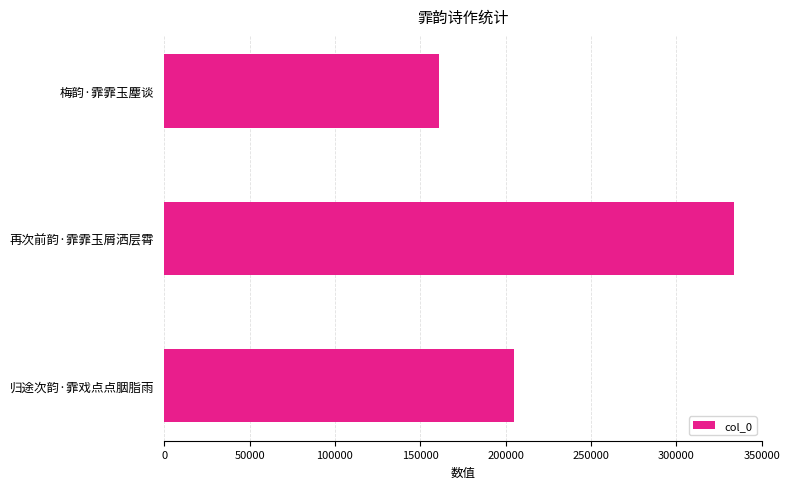

Between 再次前韵·霏霏玉屑洒层霄 and 归途次韵·霏戏点点胭脂雨, which is larger?

再次前韵·霏霏玉屑洒层霄